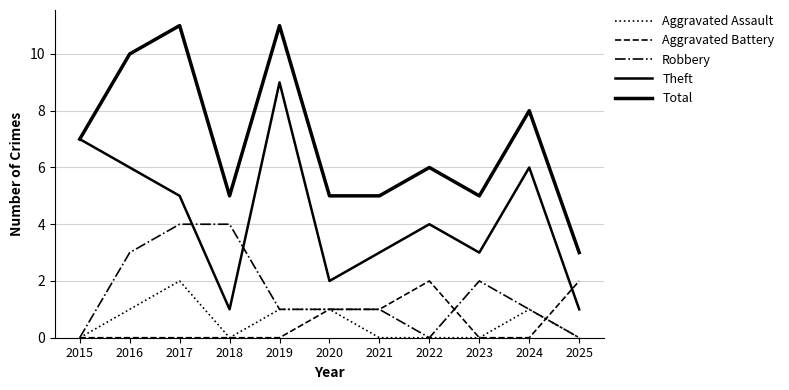

Does the chart display data point markers on the line(s)?

No